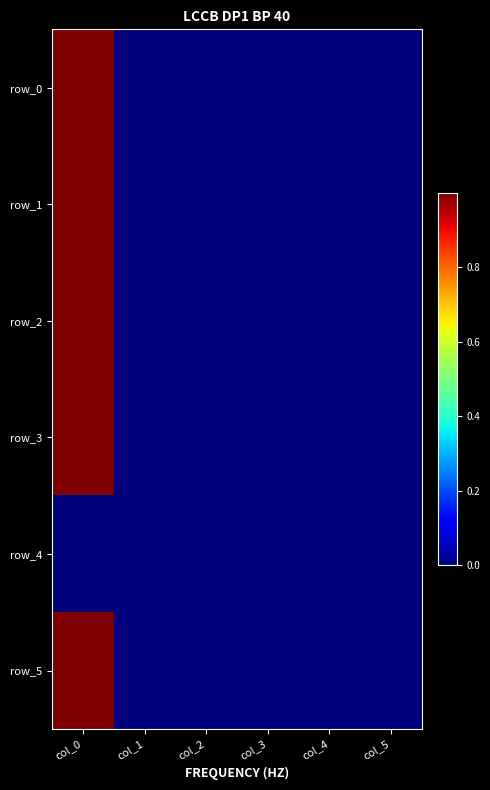

Which series has the largest range (max minus min)?

row_1